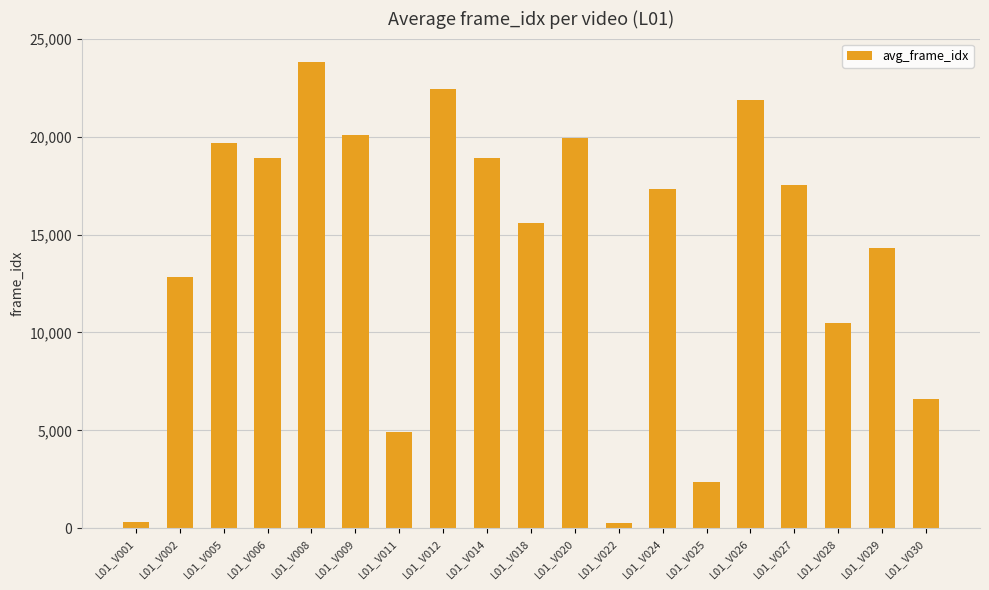

At which category does the chart reach its peak across all series?

L01_V008